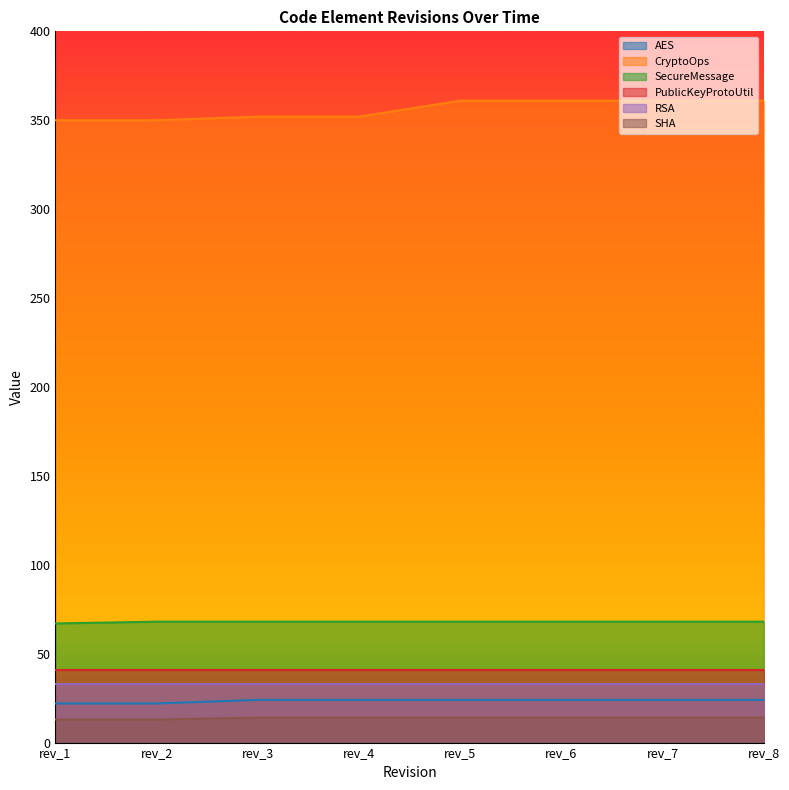

At which category is the sum across all series the highest?

rev_5